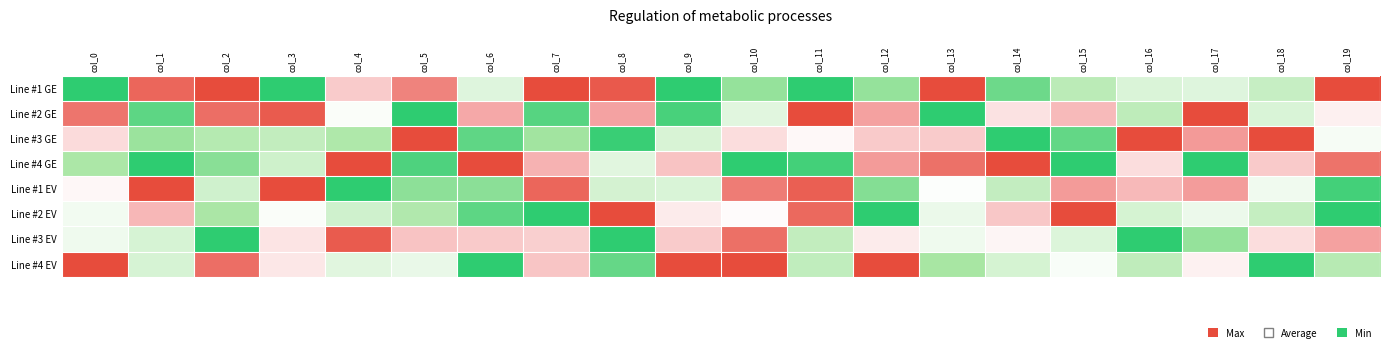

At which category is the sum across all series the highest?

col_10